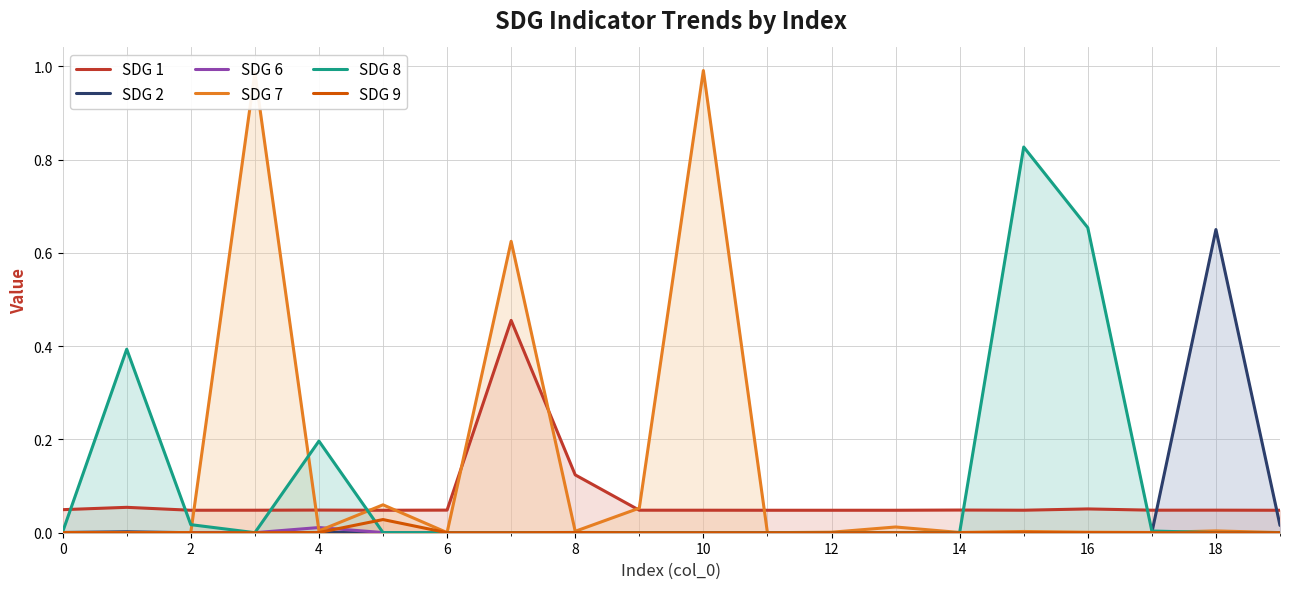

How many distinct data groups are displayed?

6